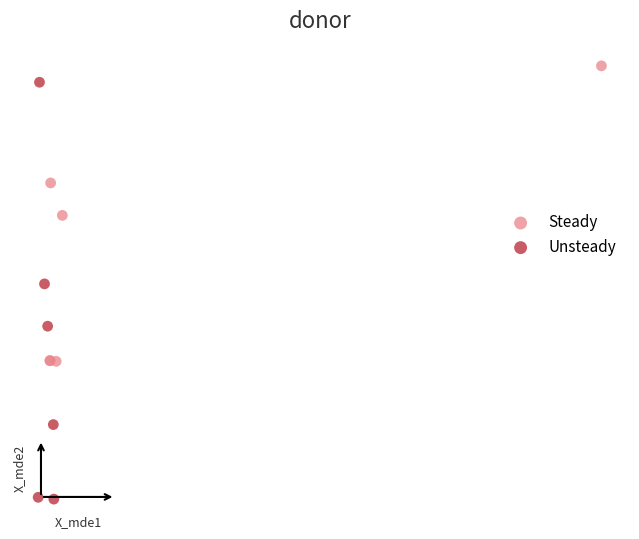

What are all the series names shown in the legend?

Steady, Unsteady